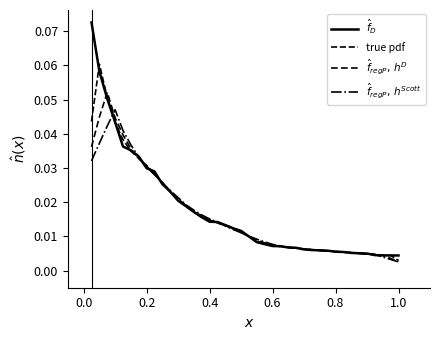

Is this an area chart (filled region under the line)?

No